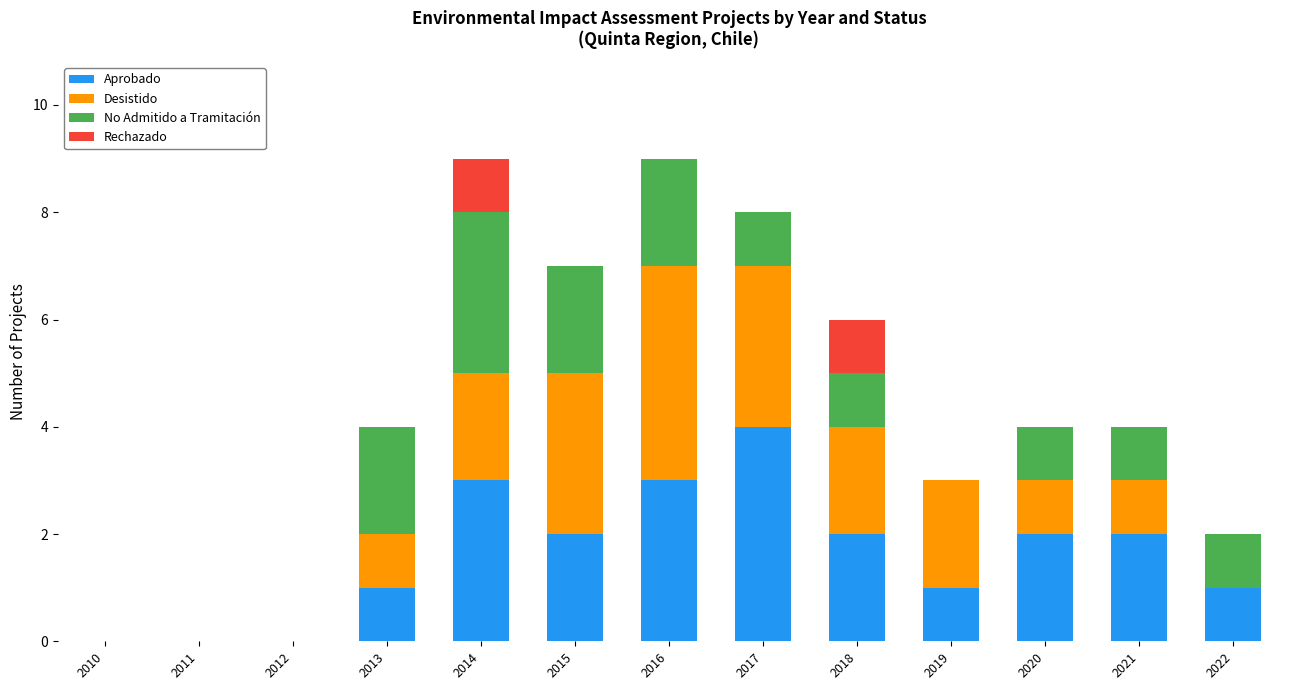

What is the maximum value for Aprobado?

4